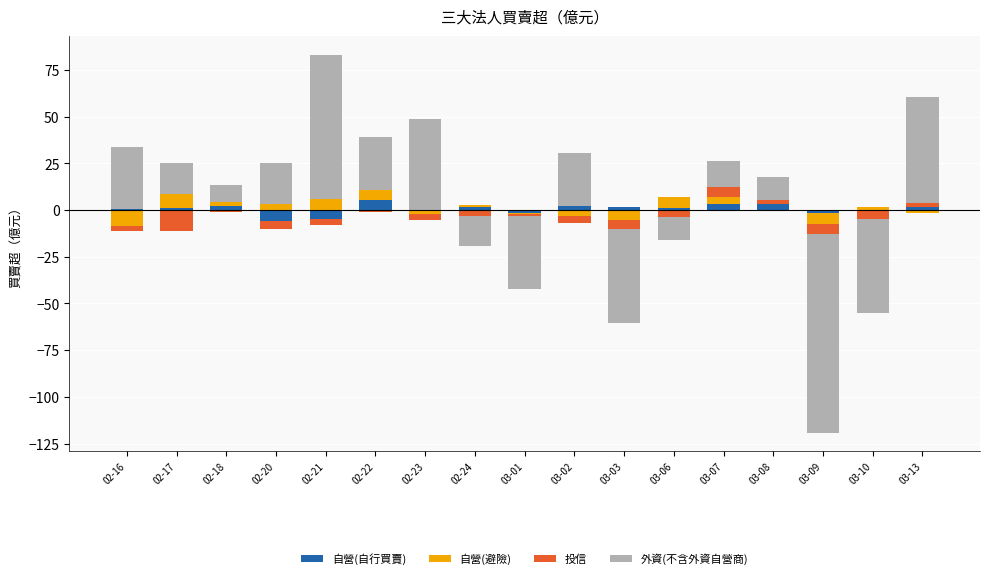

At which category is the sum across all series the highest?

02-21